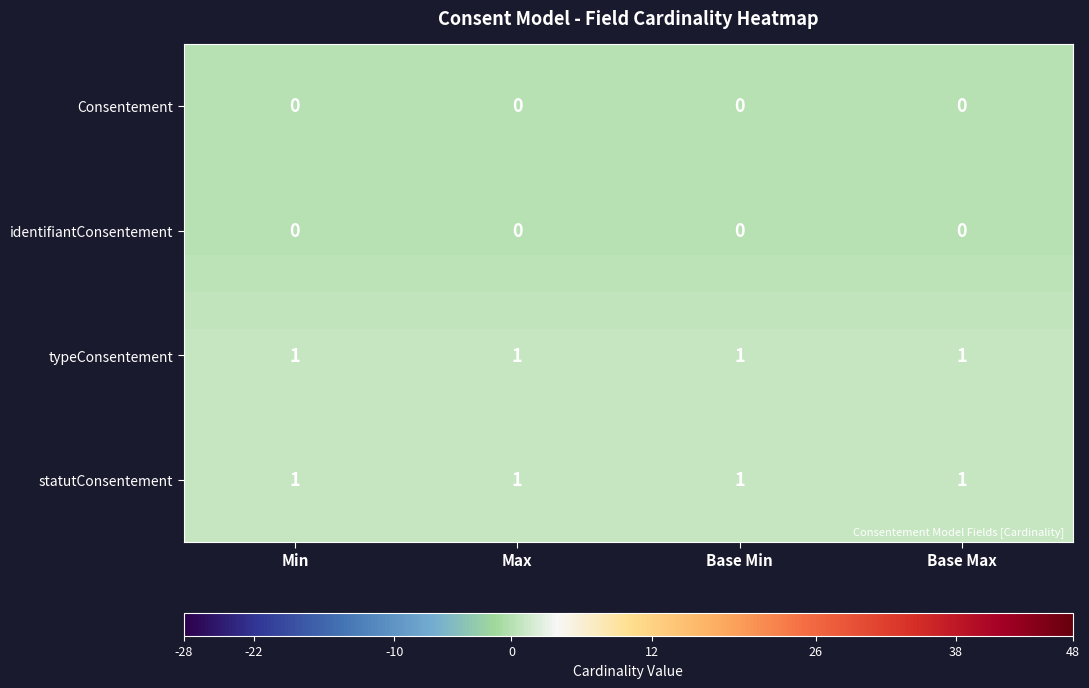

The typeConsentement series shows 2 at Max. True or false?

False